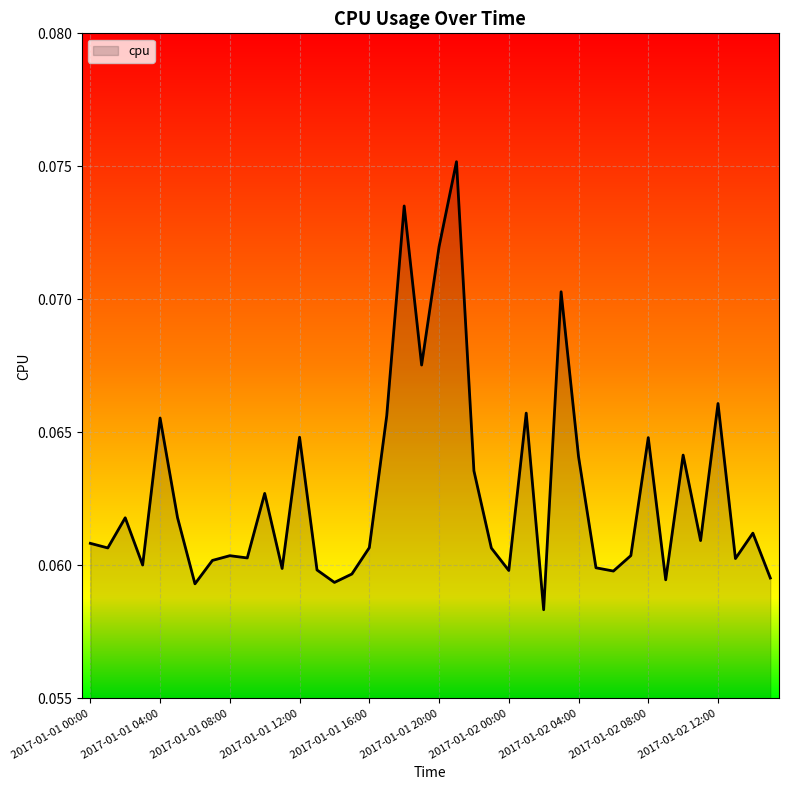

What is the sum of all values?

2.5